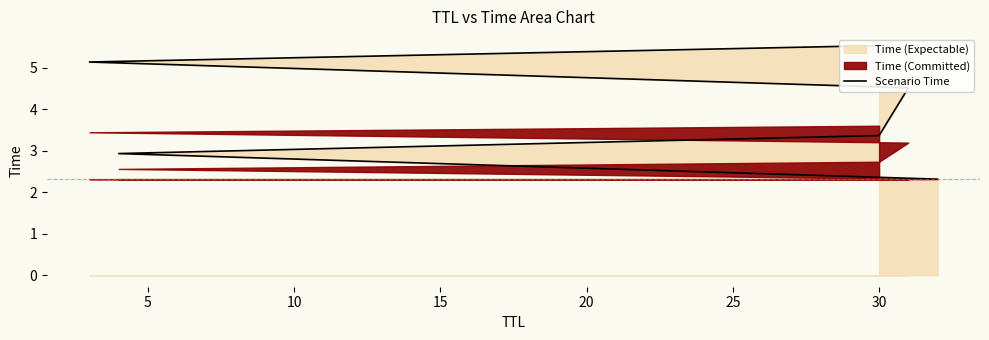

How many lines are shown in the chart?

1